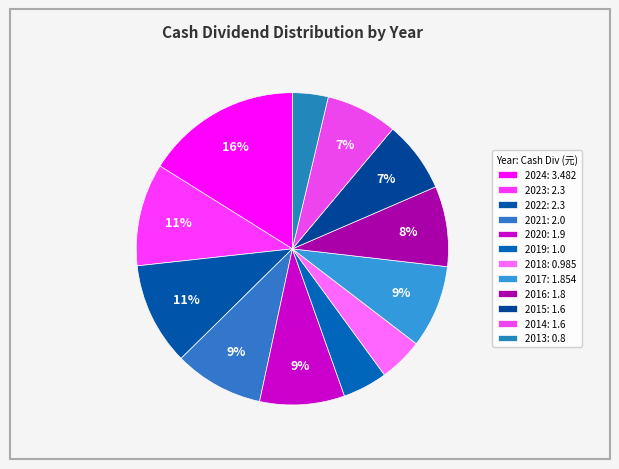

What percentage is the 2021 slice, to the nearest percent?

9%